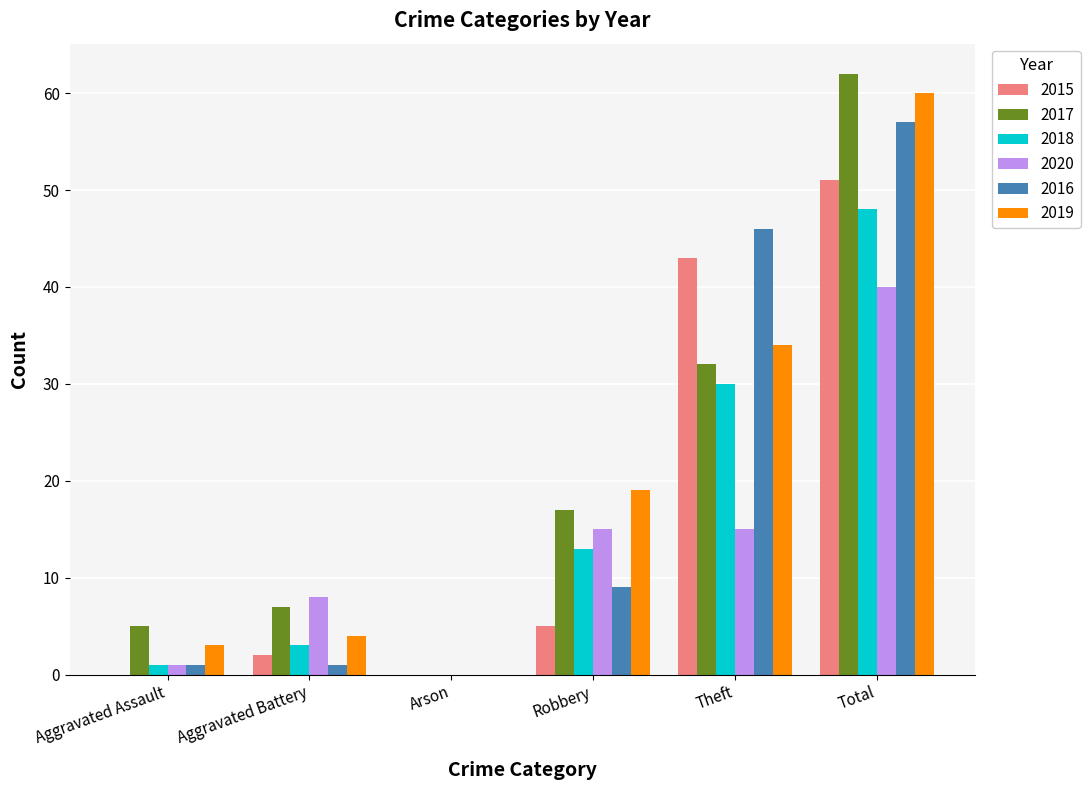

What is the sum of all 2018 values?

95